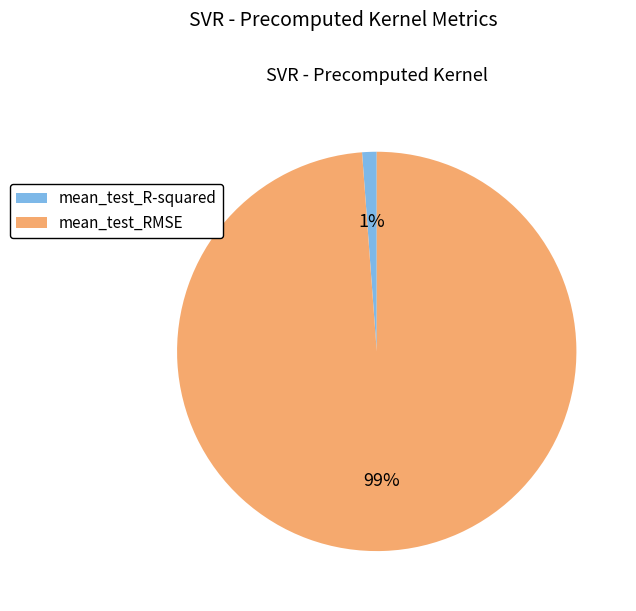

Rank the categories by value from highest to lowest.

mean_test_RMSE, mean_test_R-squared